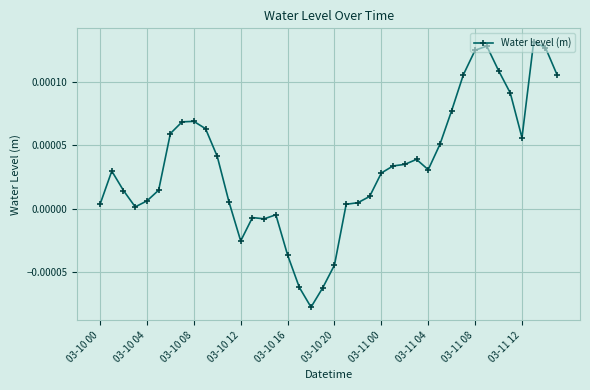

Which label corresponds to the smallest value in the chart?

18